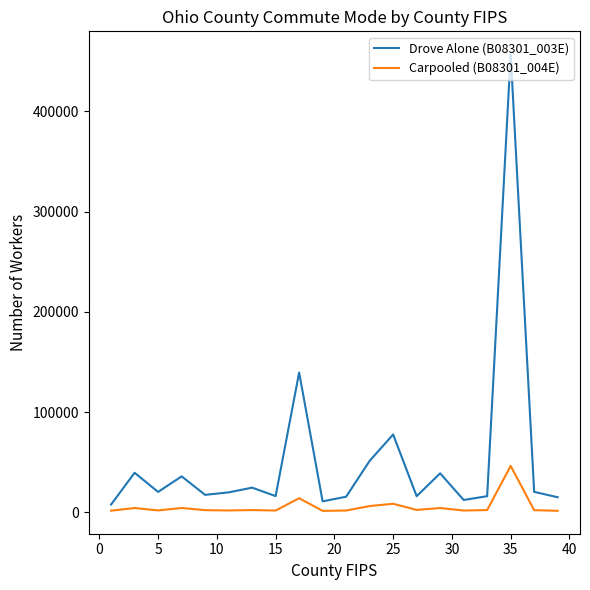

Which series has the largest range (max minus min)?

Drove Alone (B08301_003E)